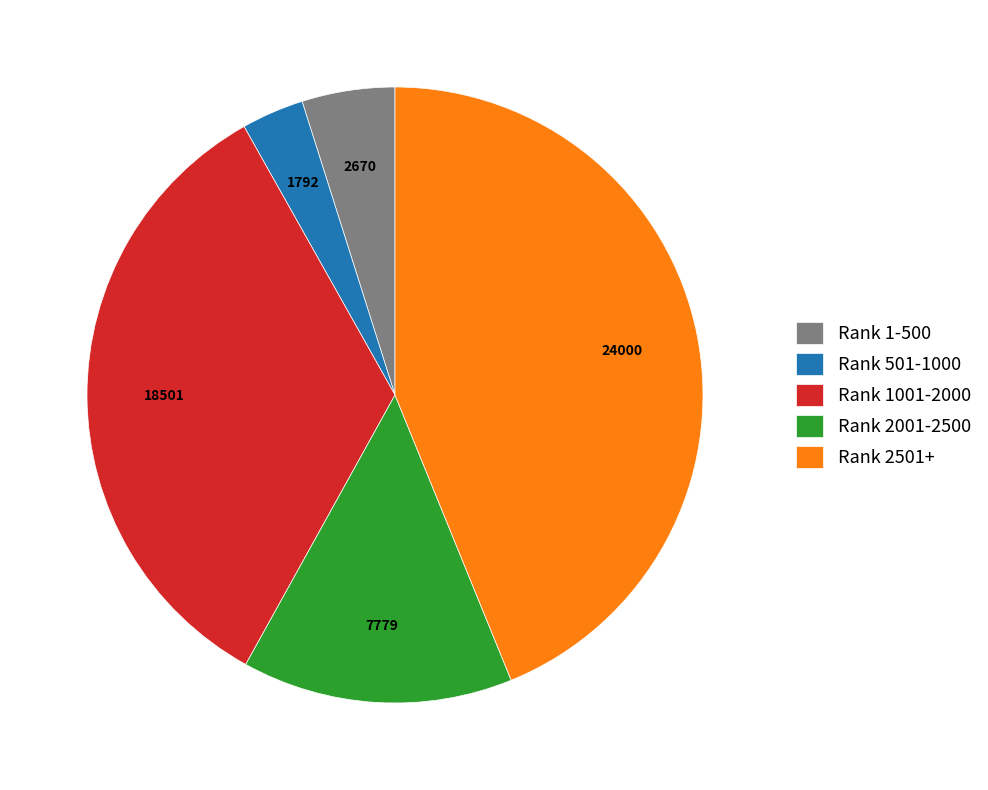

Which has a higher value, Rank 1-500 or Rank 2501+?

Rank 2501+